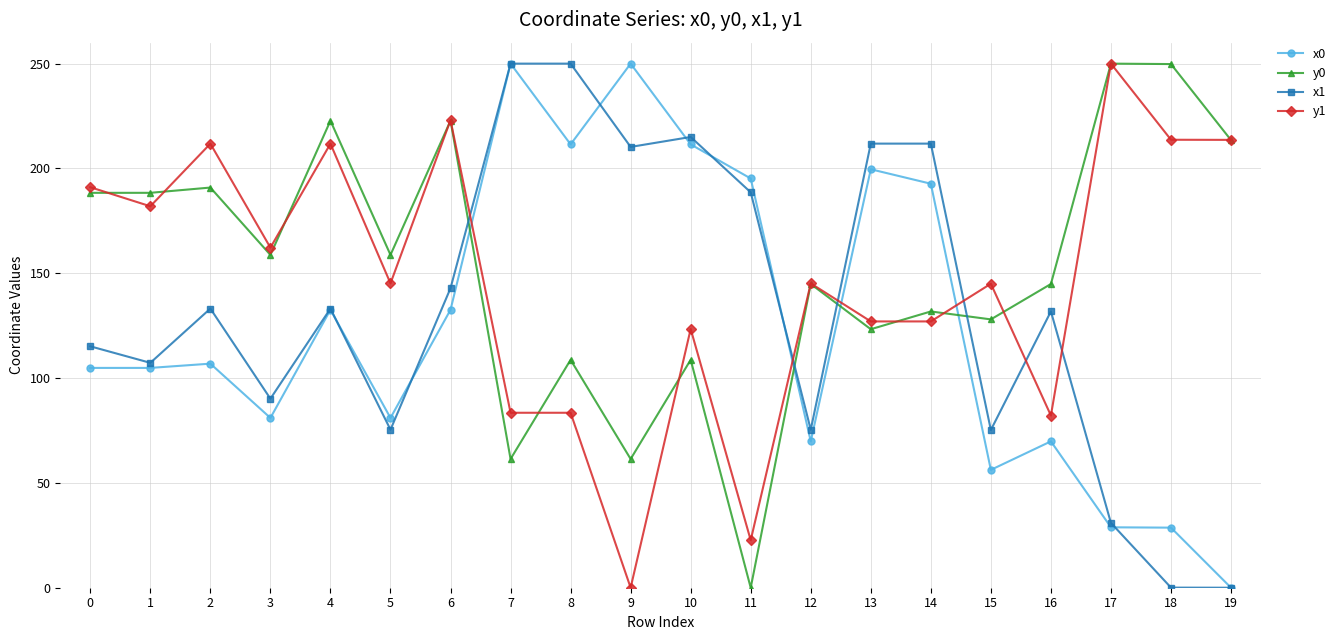

How many series are shown in this chart?

4